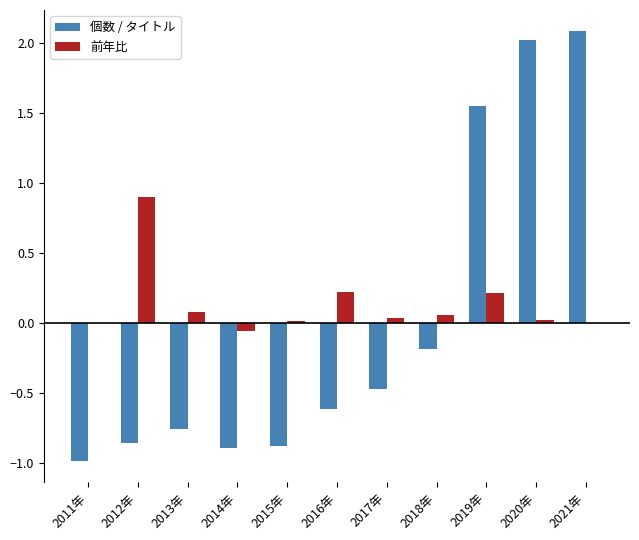

The 個数 / タイトル series shows -1.0 at 2011年. True or false?

True